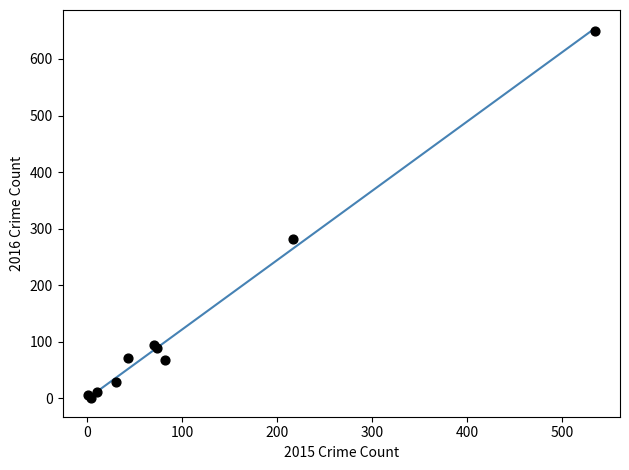

What Y value in the scatter plot is closest to 325?

282